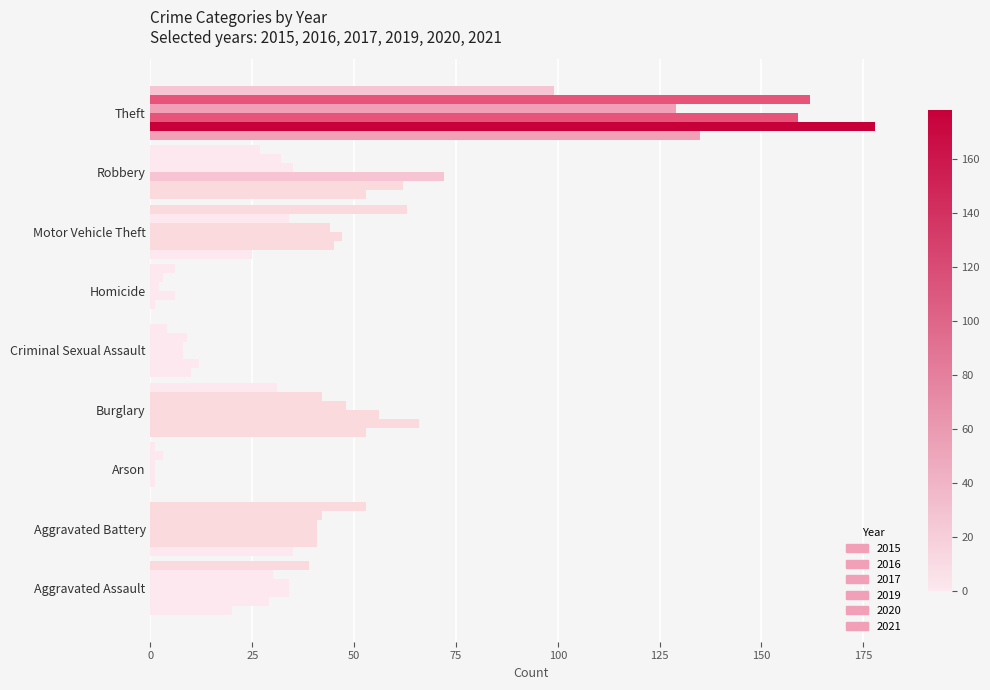

Between Burglary and Criminal Sexual Assault, which series saw the biggest shift?

2016